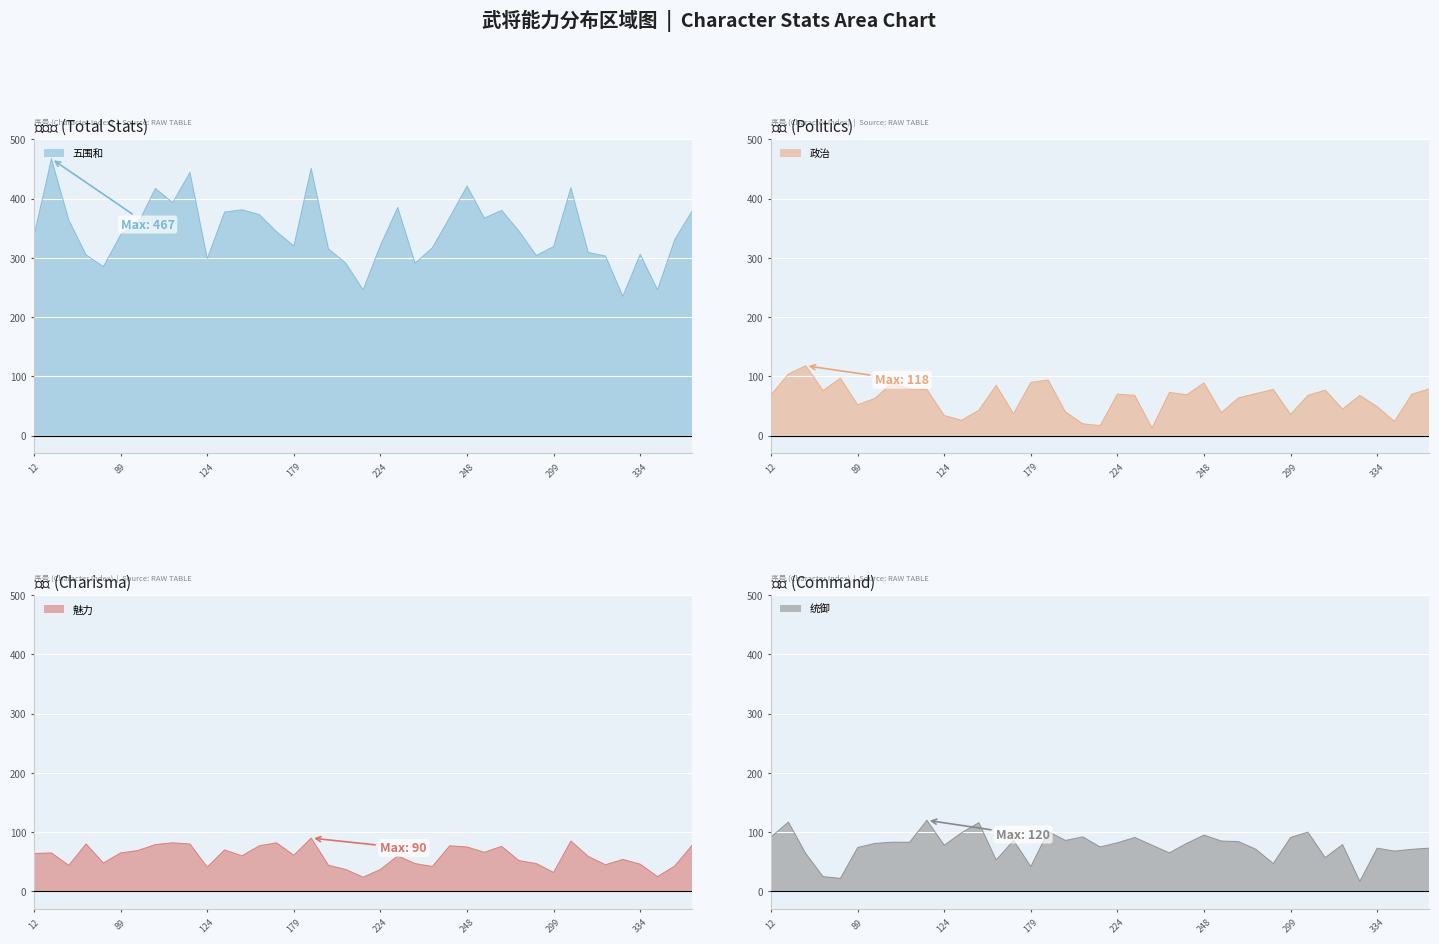

What is the average value of the 五围和 series?

345